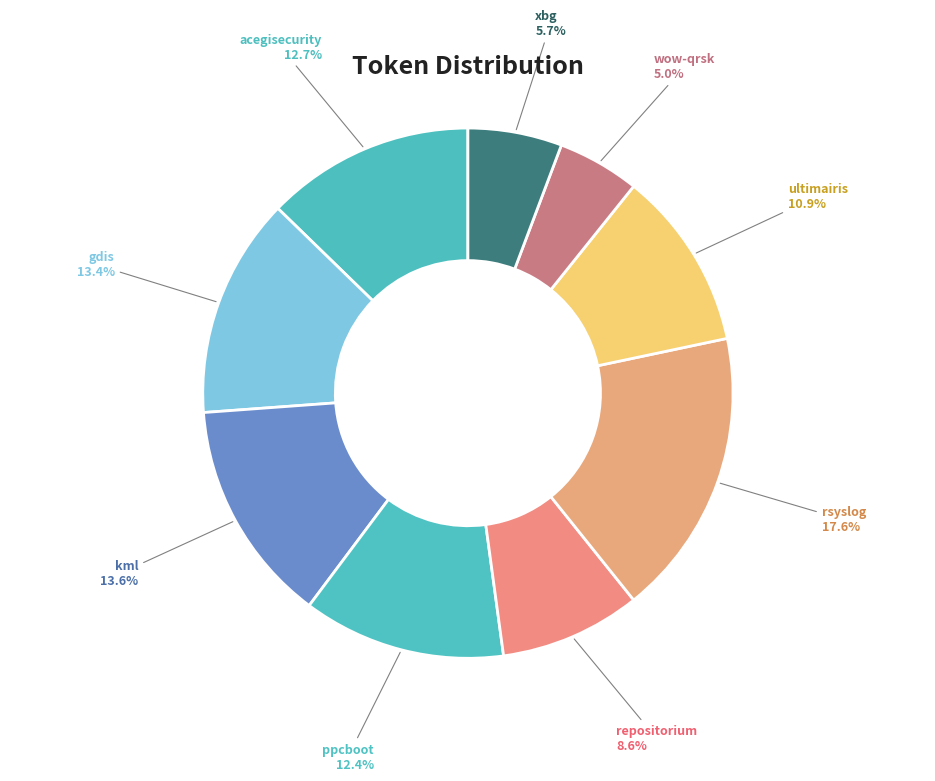

Does rsyslog account for over 50% of the chart?

No